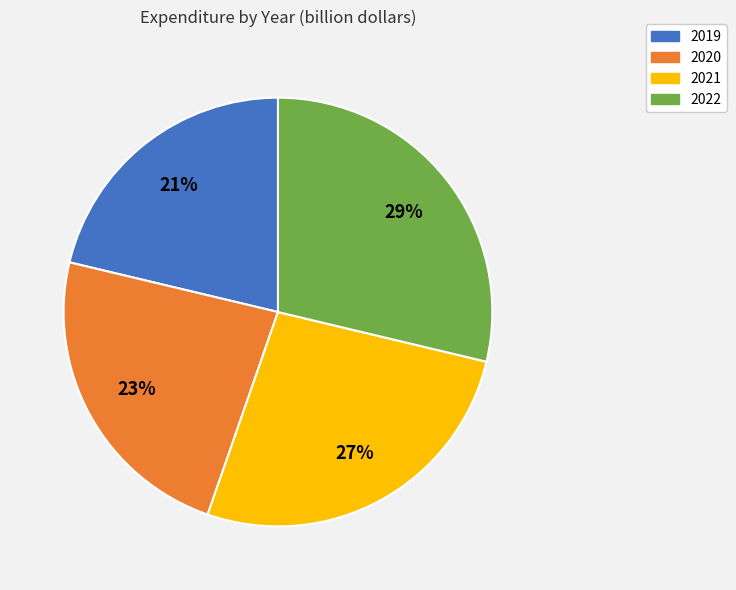

What is the smallest slice in the pie chart?

2019